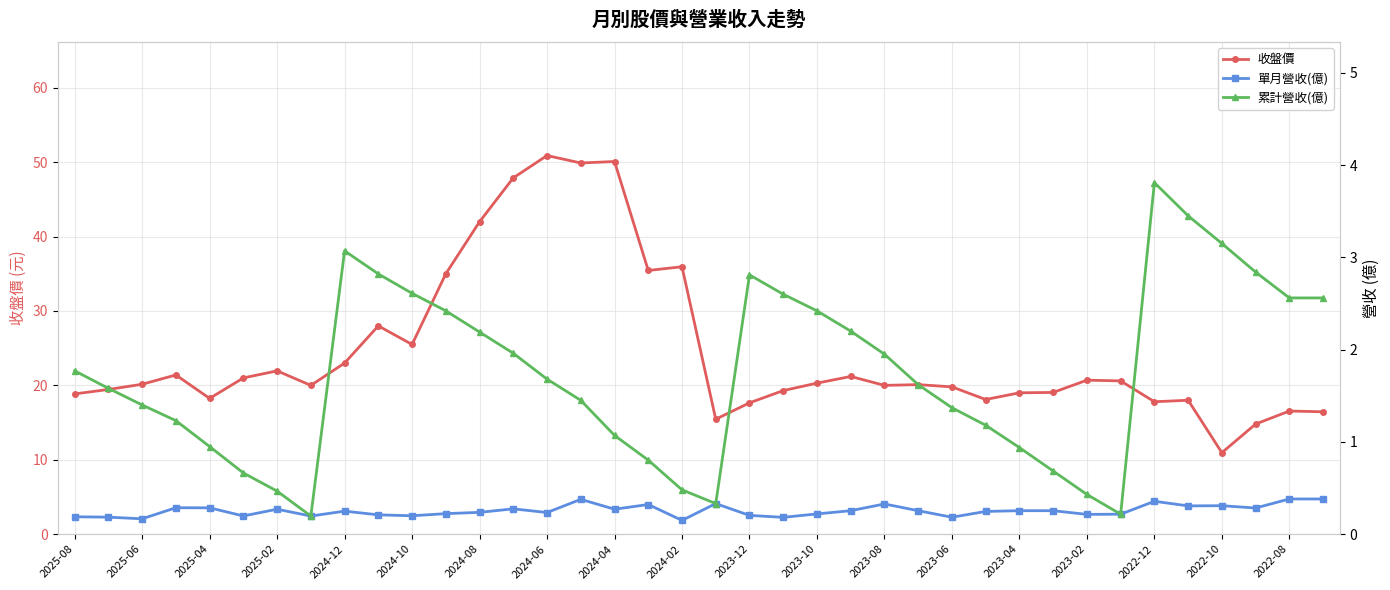

At which label does 收盤價 reach its minimum?

2022-10